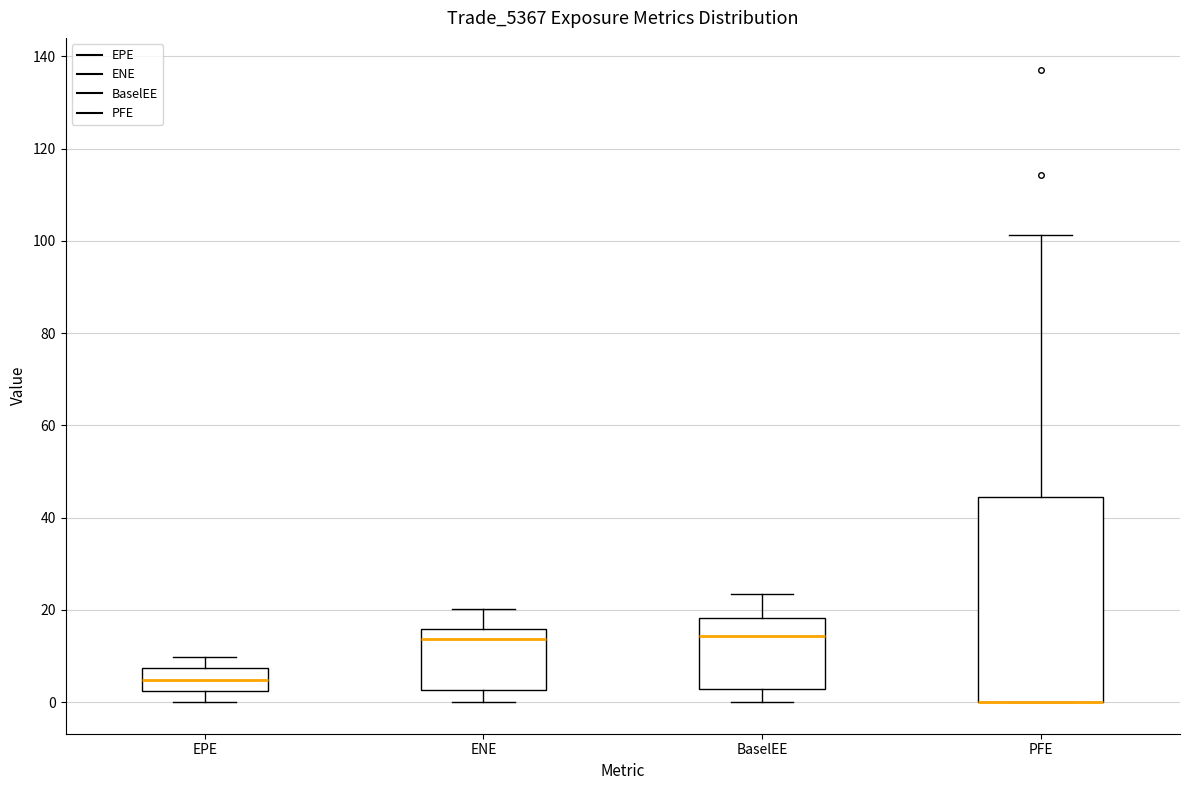

Reading left to right, transcribe this box plot: for each box, give where its median line is, the range the box spans, and where its two whiskers end, as read against the y-axis. The values are not printed on the chart, so give them approximately, as read against the axis.

EPE: median 4, box 2 to 8, whiskers 0 to 10
ENE: median 14, box 2 to 16, whiskers 0 to 20
BaselEE: median 14, box 2 to 18, whiskers 0 to 24
PFE: median 0 (drawn on the box's lower edge), box 0 to 44, whiskers 0 to 102